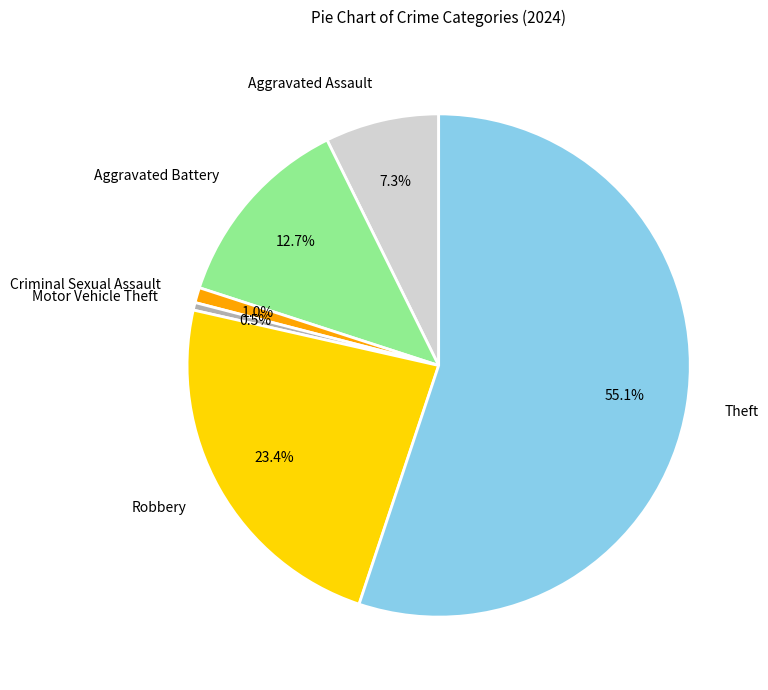

Is there any slice that represents more than half of the pie?

Yes